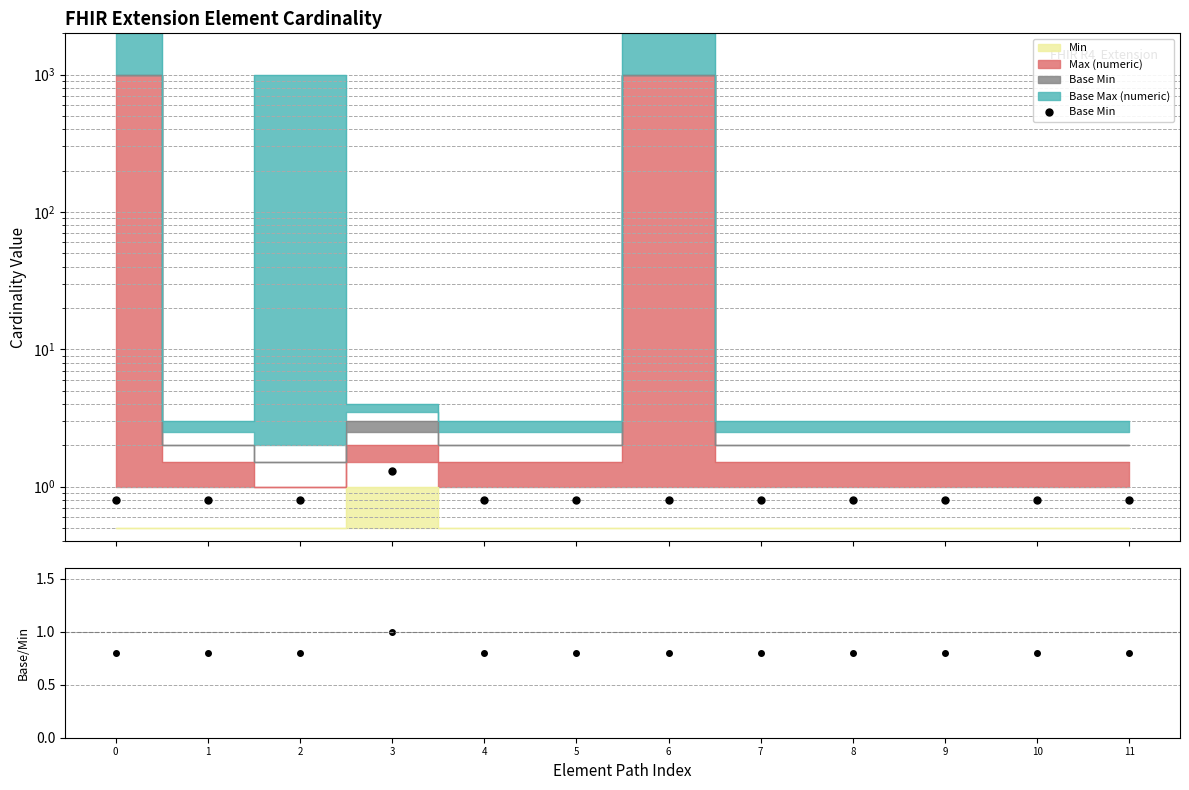

At how many categories does at least one series exceed 0?

12